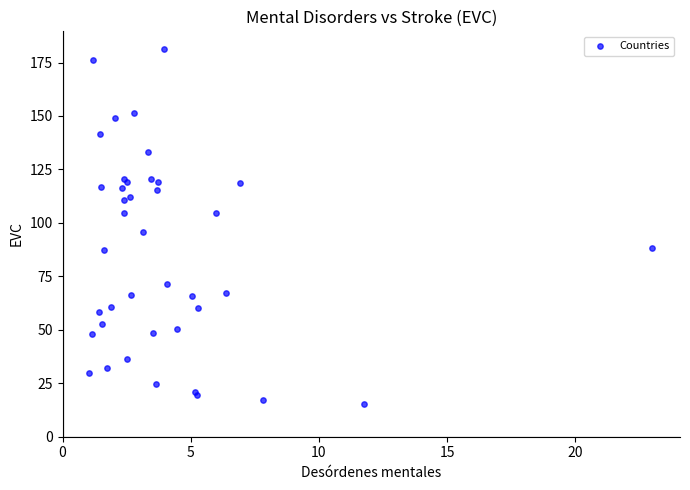

What Y value in the scatter plot is closest to 98?

95.7